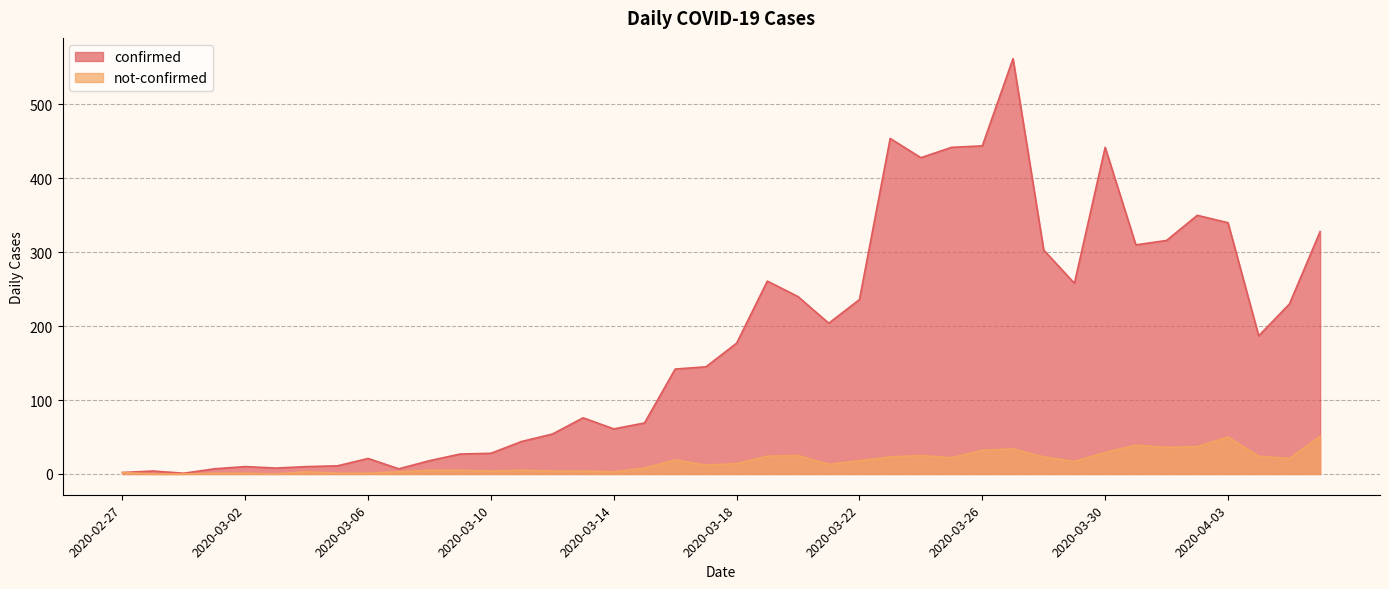

Where is the first local minimum for not-confirmed?

2020-03-03